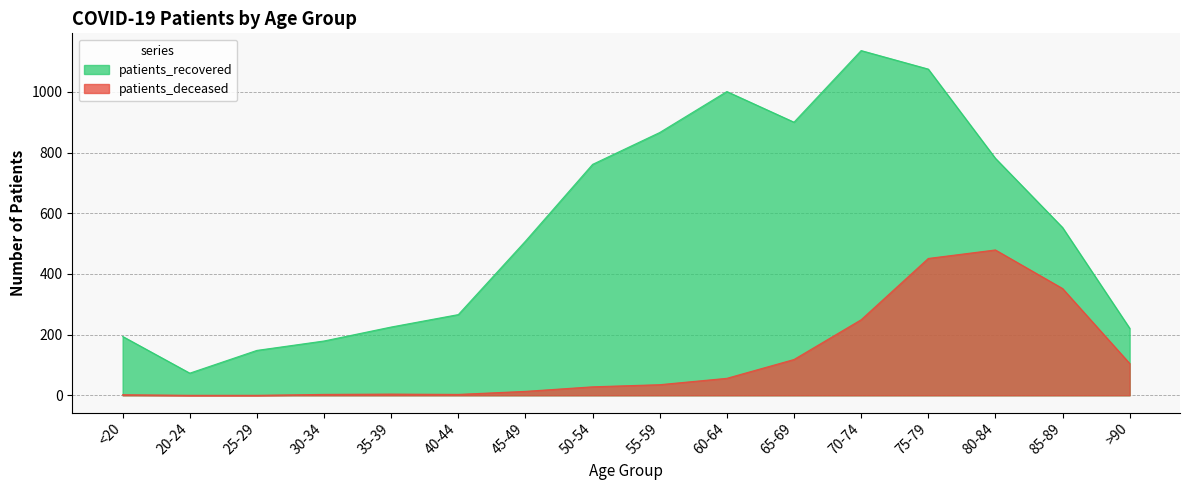

The patients_recovered series shows 281 at 65-69. True or false?

False